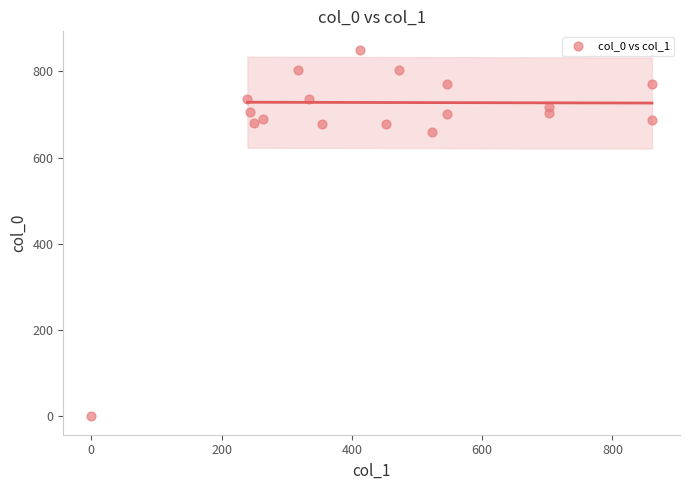

What Y value in the scatter plot is closest to 425?

660.0